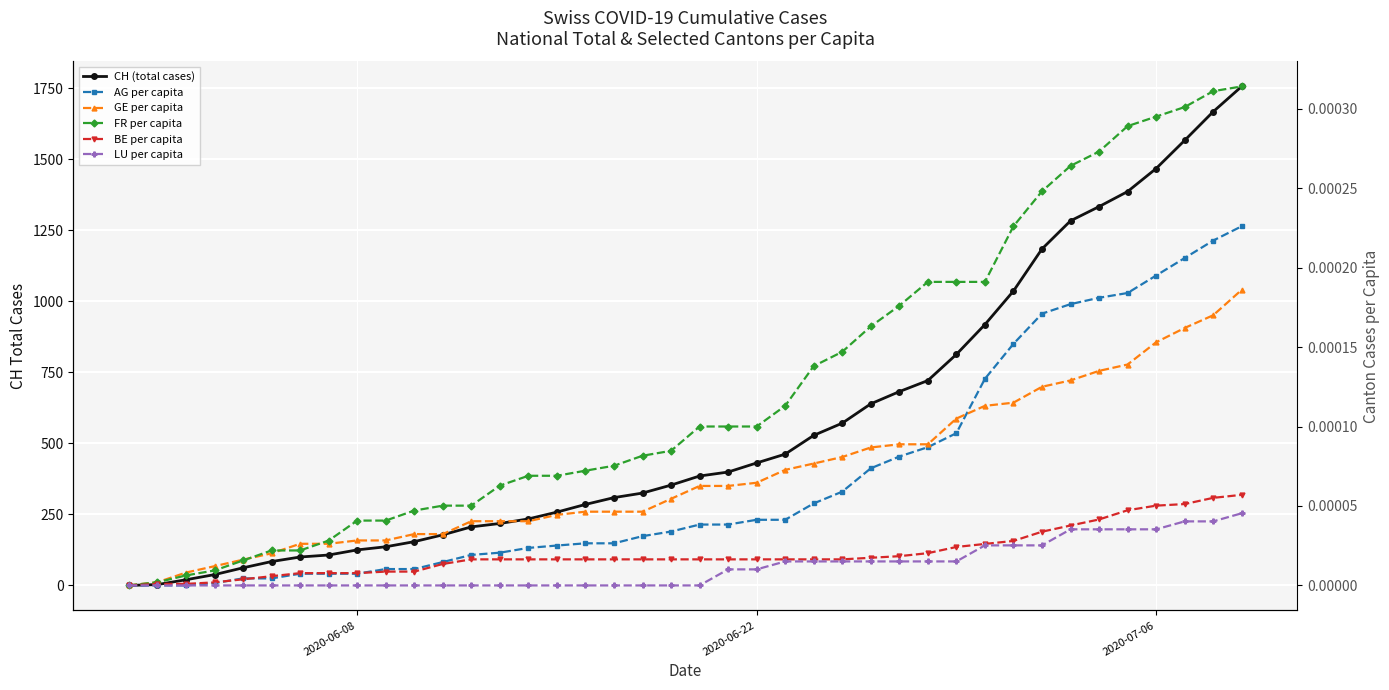

Does the chart display data point markers on the line(s)?

Yes